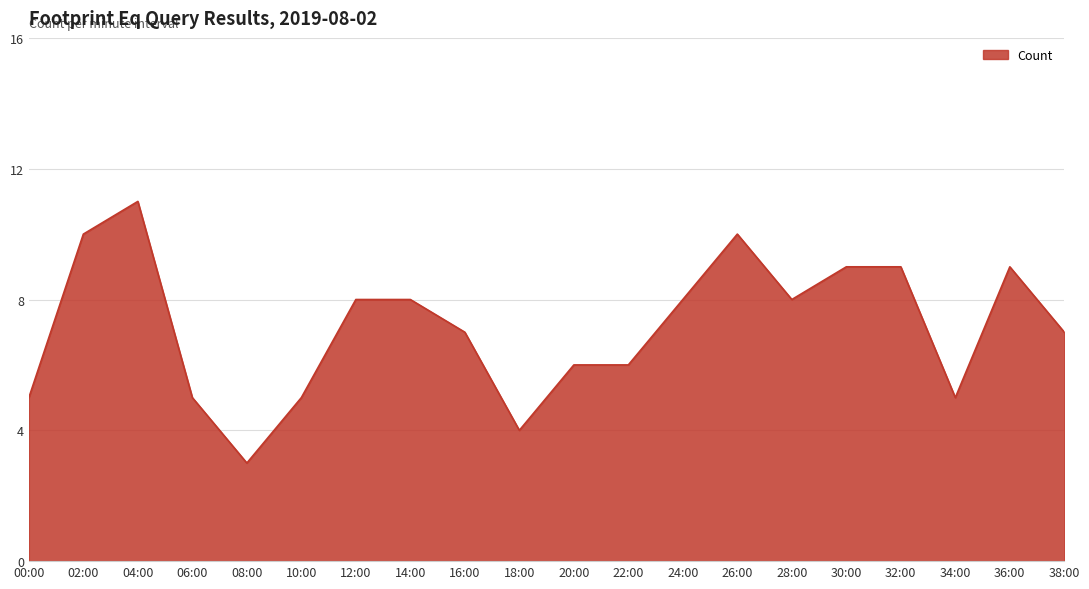

True or false: the data shows 2 at 28:00.

False